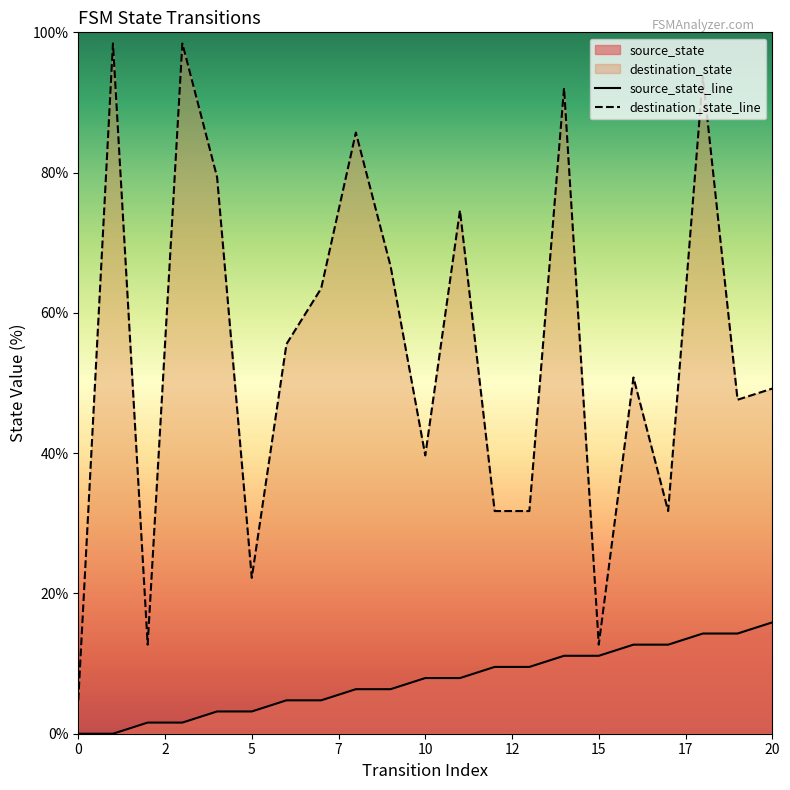

Which series has the largest range (max minus min)?

destination_state_line